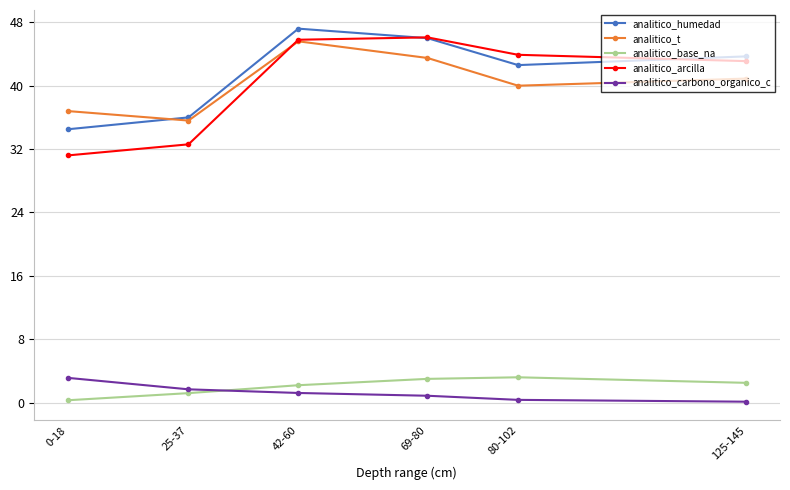

Which series has the largest range (max minus min)?

analitico_arcilla